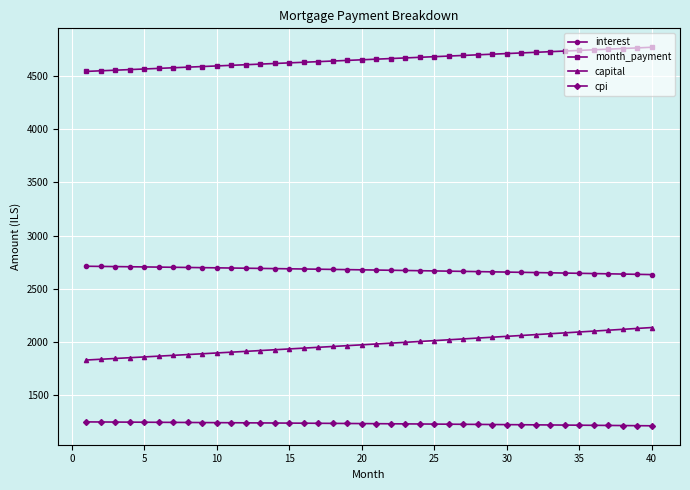

True or false: month_payment and capital cross at least once.

False